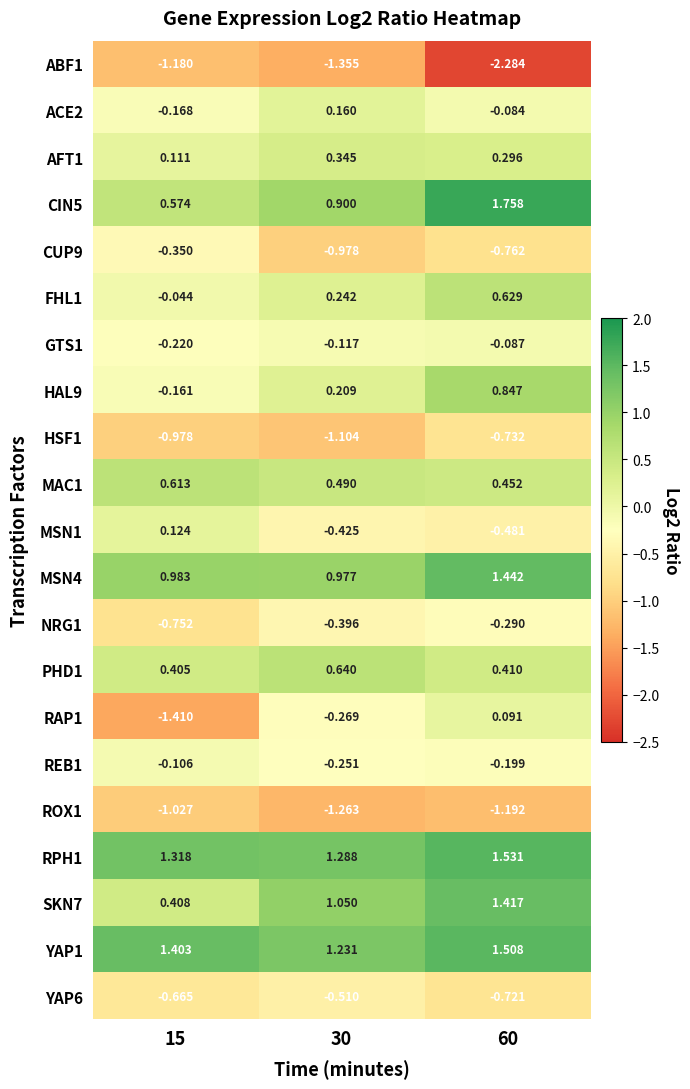

Is the value of PHD1 at 60 greater than the value of RAP1 at 30?

Yes